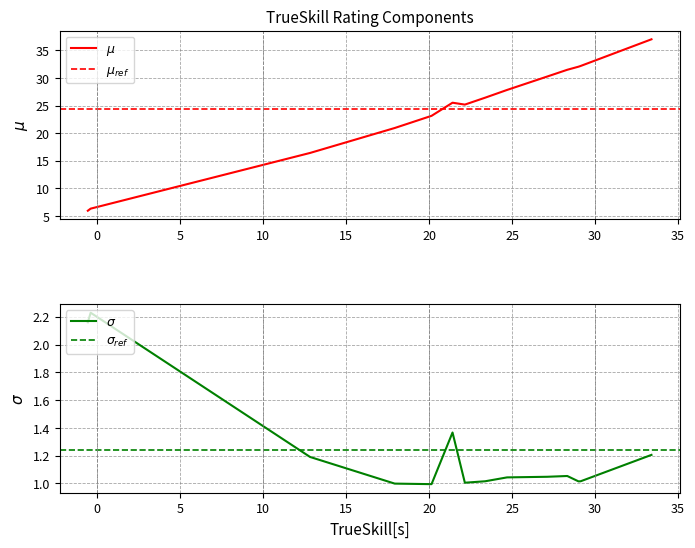

The trueskill series shows 37.0 at trueskill. True or false?

True